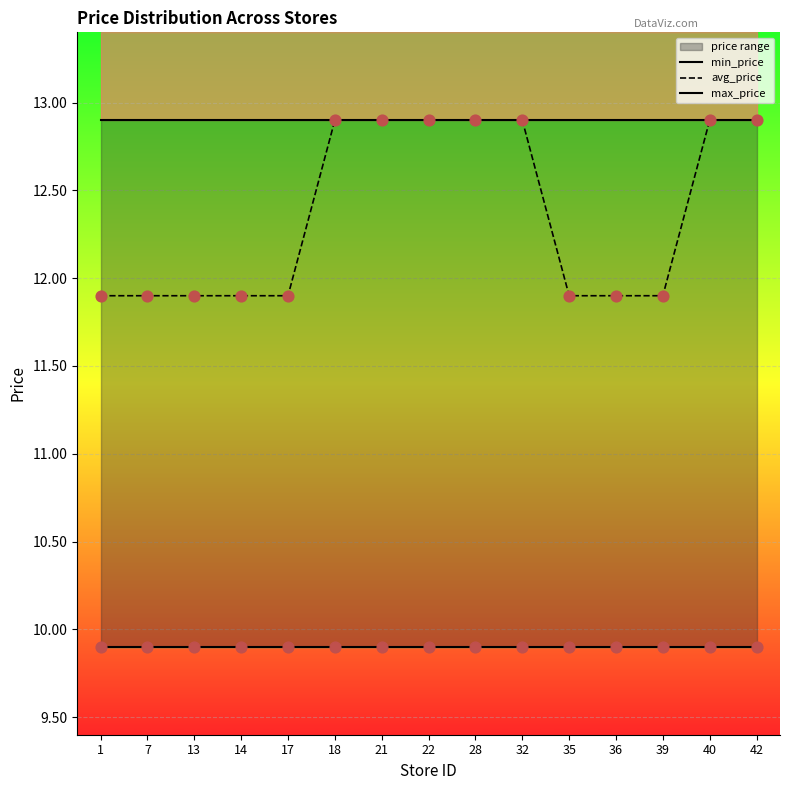

Which series has the widest spread of Y values?

avg_price